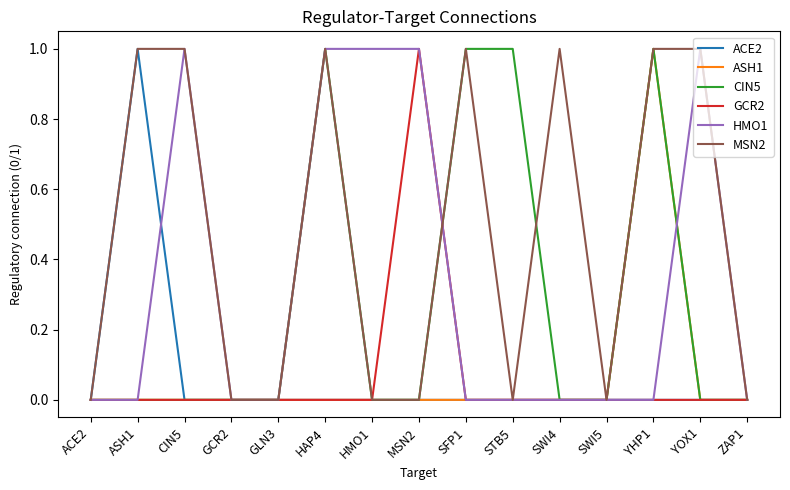

The ASH1 series shows -1 at SFP1. True or false?

False